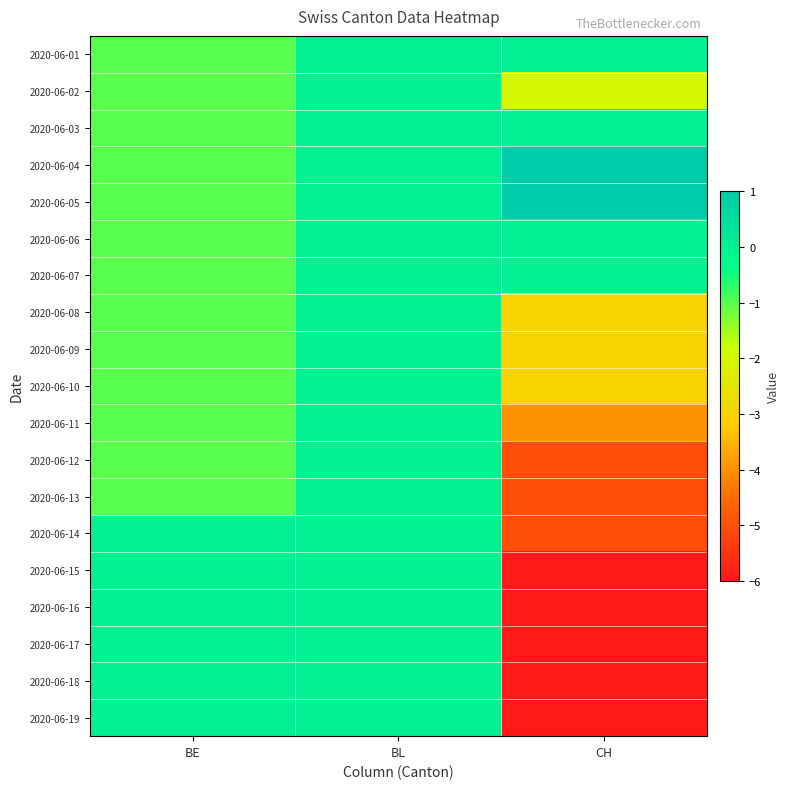

Reading left to right, transcribe all the data shown in this chart.

2020-06-01: BE=-1	BL=0	CH=0
2020-06-02: BE=-1	BL=0	CH=-2
2020-06-03: BE=-1	BL=0	CH=0
2020-06-04: BE=-1	BL=0	CH=1
2020-06-05: BE=-1	BL=0	CH=1
2020-06-06: BE=-1	BL=0	CH=0
2020-06-07: BE=-1	BL=0	CH=0
2020-06-08: BE=-1	BL=0	CH=-3
2020-06-09: BE=-1	BL=0	CH=-3
2020-06-10: BE=-1	BL=0	CH=-3
2020-06-11: BE=-1	BL=0	CH=-4
2020-06-12: BE=-1	BL=0	CH=-5
2020-06-13: BE=-1	BL=0	CH=-5
2020-06-14: BE=0	BL=0	CH=-5
2020-06-15: BE=0	BL=0	CH=-6
2020-06-16: BE=0	BL=0	CH=-6
2020-06-17: BE=0	BL=0	CH=-6
2020-06-18: BE=0	BL=0	CH=-6
2020-06-19: BE=0	BL=0	CH=-6